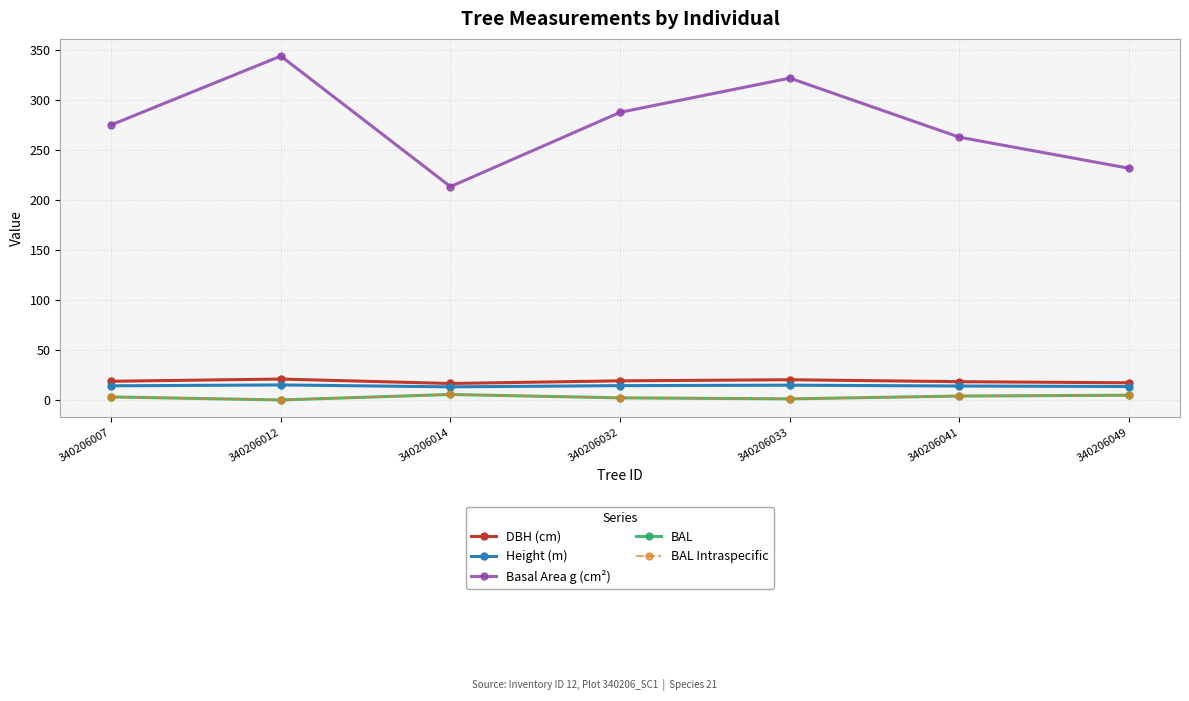

True or false: Basal Area g (cm²) and DBH (cm) cross at least once.

False